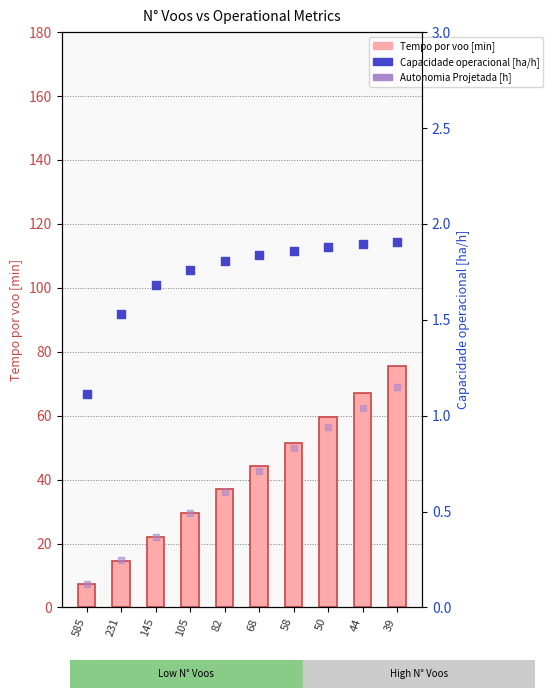

What is the total value across all series at 105?

31.7